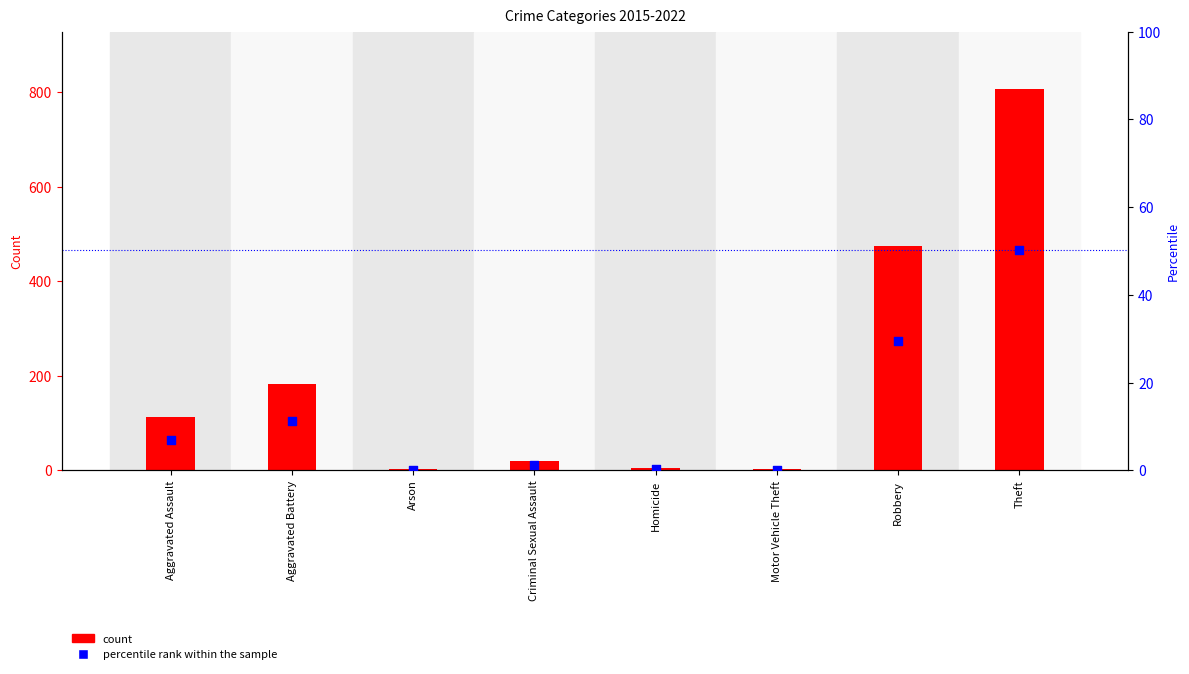

What are all the series names shown in the legend?

count, percentile rank within the sample